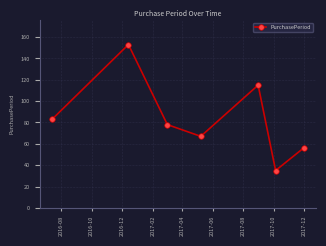

How many interior local valleys (lower than both neighbors) does the data have?

2